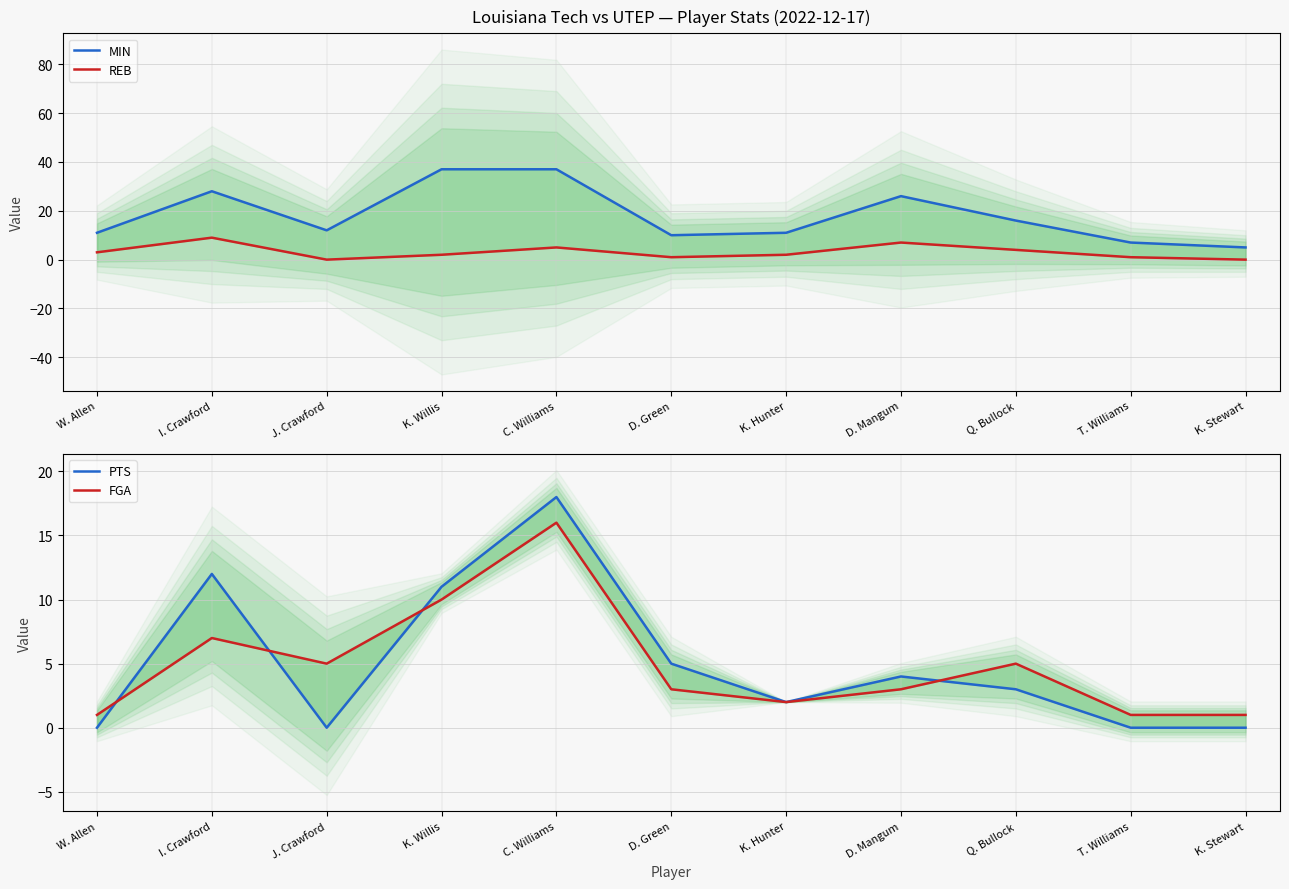

How many intersections are there between PTS and REB?

1